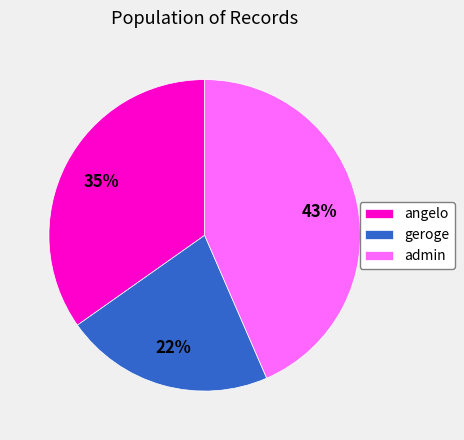

To the nearest percent, what is the average slice percentage?

33%